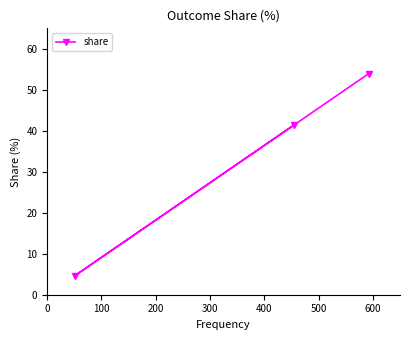

What is the difference between the maximum and minimum values?

49.3